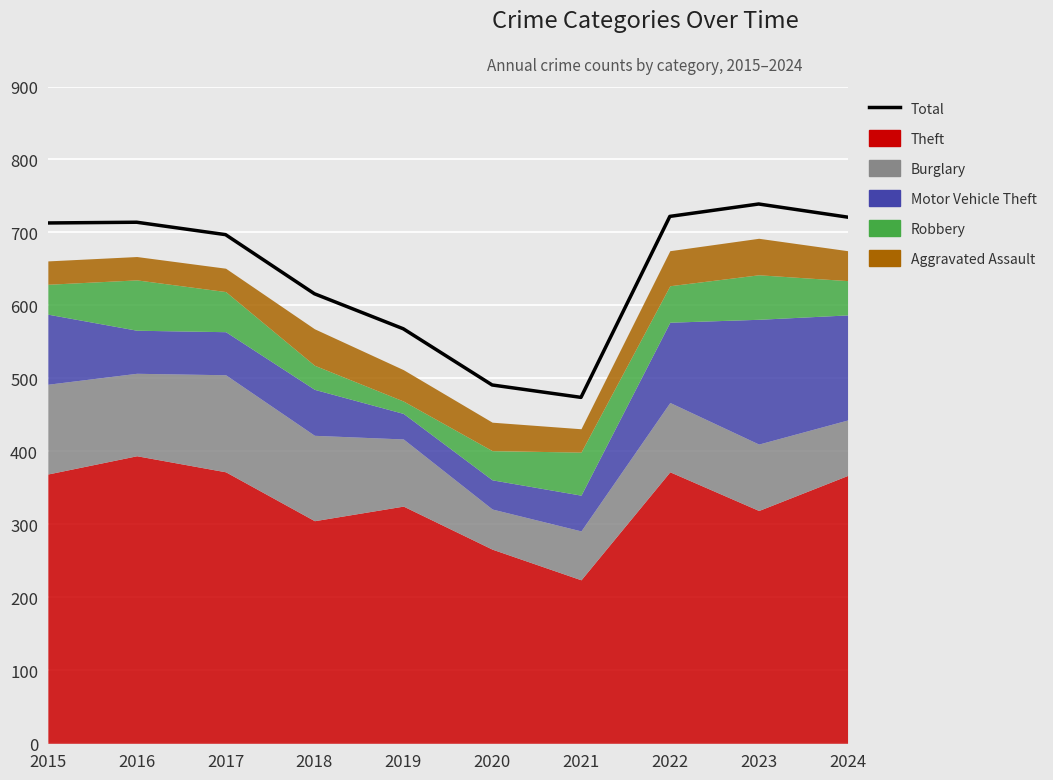

List the labels in order of value, smallest first.

2021, 2020, 2019, 2018, 2017, 2015, 2016, 2024, 2022, 2023